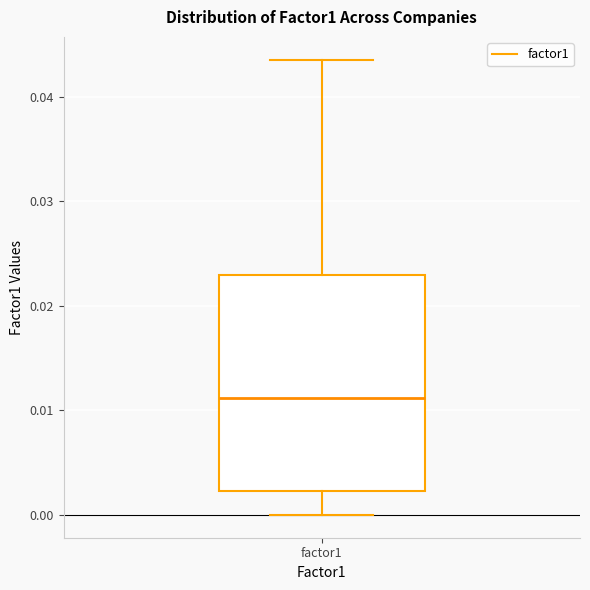

Transcribe this box plot: give where the median line is, the range the box spans, and where the two whiskers end, as read against the y-axis. The values are not printed on the chart, so give them approximately, as read against the axis.

median 0.011, box 0.002 to 0.023, whiskers 0.000 to 0.044